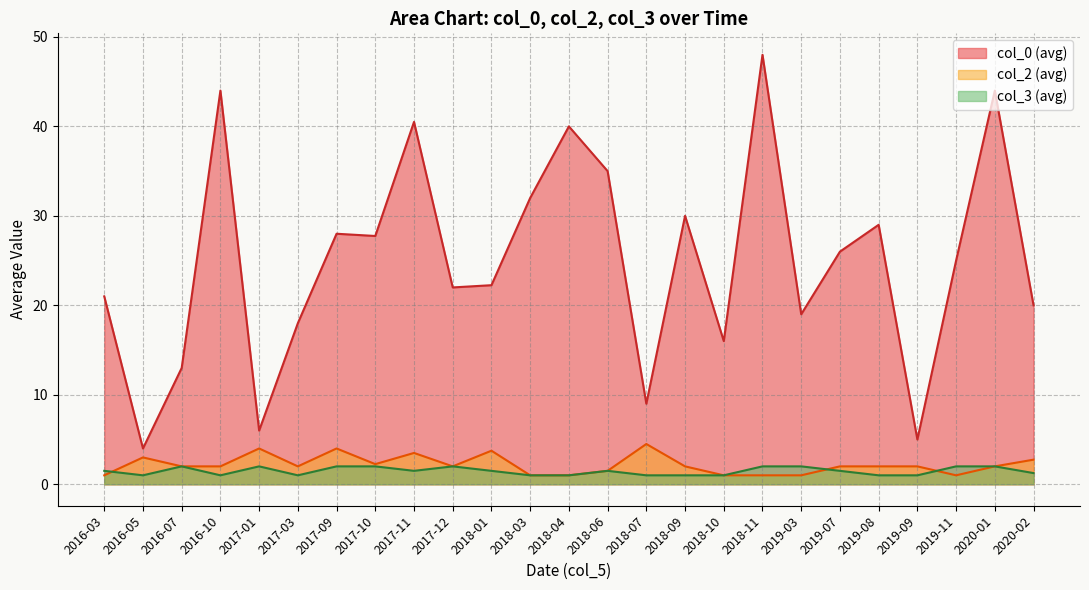

True or false: col_3 (avg) and col_0 (avg) cross at least once.

False